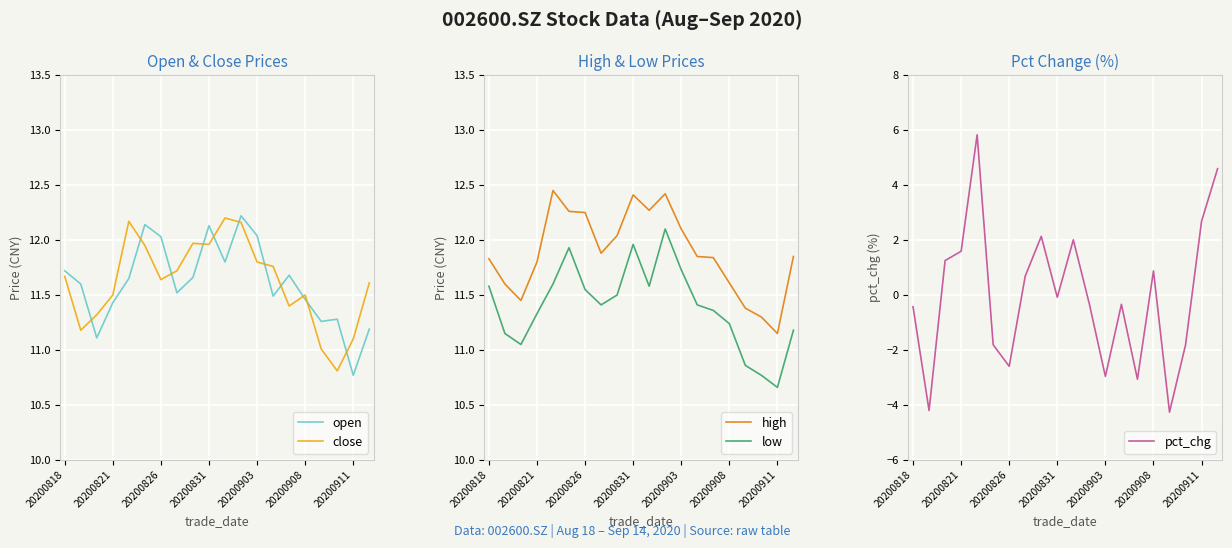

Does the chart display data point markers on the line(s)?

No